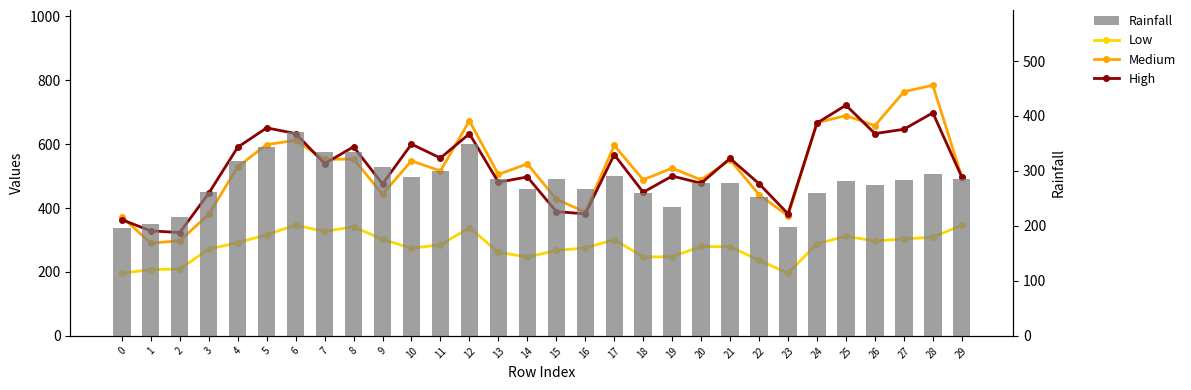

Reading left to right, what are all the values shown in this chart?

Low: 0=196.1	1=207.3	2=209.2	3=271.6	4=291.7	5=316.7	6=346.4	7=327.0	8=341.4	9=302.1	10=274.2	11=284.9	12=338.5	13=261.8	14=246.4	15=267.5	16=274.7	17=301.3	18=246.9	19=247.7	20=279.8	21=278.8	22=236.9	23=195.8	24=288.4	25=311.7	26=296.9	27=303.2	28=308.8	29=346.1
Medium: 0=372.6	1=290.1	2=297.7	3=380.0	4=529.1	5=598.7	6=611.8	7=552.3	8=553.4	9=443.3	10=547.9	11=516.2	12=672.9	13=505.3	14=538.3	15=427.9	16=387.1	17=596.0	18=488.5	19=524.9	20=488.3	21=550.8	22=441.7	23=375.9	24=666.9	25=689.4	26=657.8	27=763.9	28=784.4	29=496.8
High: 0=363.3	1=328.7	2=323.3	3=446.1	4=590.2	5=650.9	6=633.2	7=538.9	8=591.7	9=475.5	10=600.0	11=556.4	12=632.6	13=480.7	14=497.4	15=389.0	16=381.7	17=567.3	18=449.5	19=500.1	20=477.6	21=555.4	22=476.1	23=381.9	24=665.9	25=721.8	26=633.0	27=646.5	28=698.1	29=497.0
Rainfall: 0=195.9	1=203.3	2=216.4	3=262.1	4=317.3	5=344.0	6=370.5	7=333.9	8=335.2	9=307.8	10=289.1	11=299.7	12=348.9	13=284.5	14=266.8	15=285.0	16=267.2	17=290.1	18=259.7	19=233.7	20=278.0	21=278.5	22=253.3	23=197.9	24=260.0	25=282.0	26=275.0	27=283.8	28=295.0	29=285.1